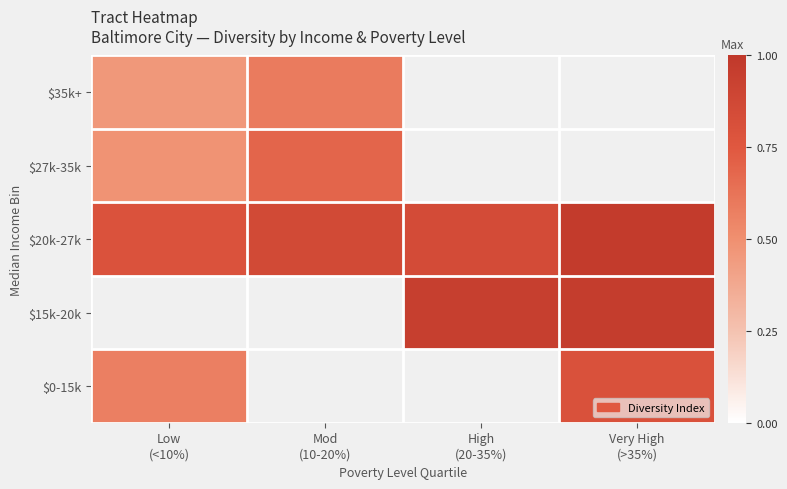

Which series has the largest total across all categories?

$20k-27k